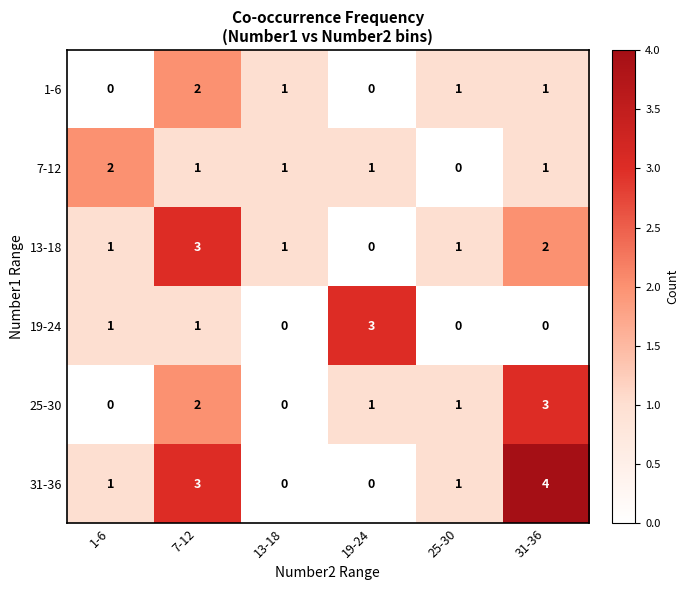

True or false: 1-6 has a value of 1 at 1-6.

False